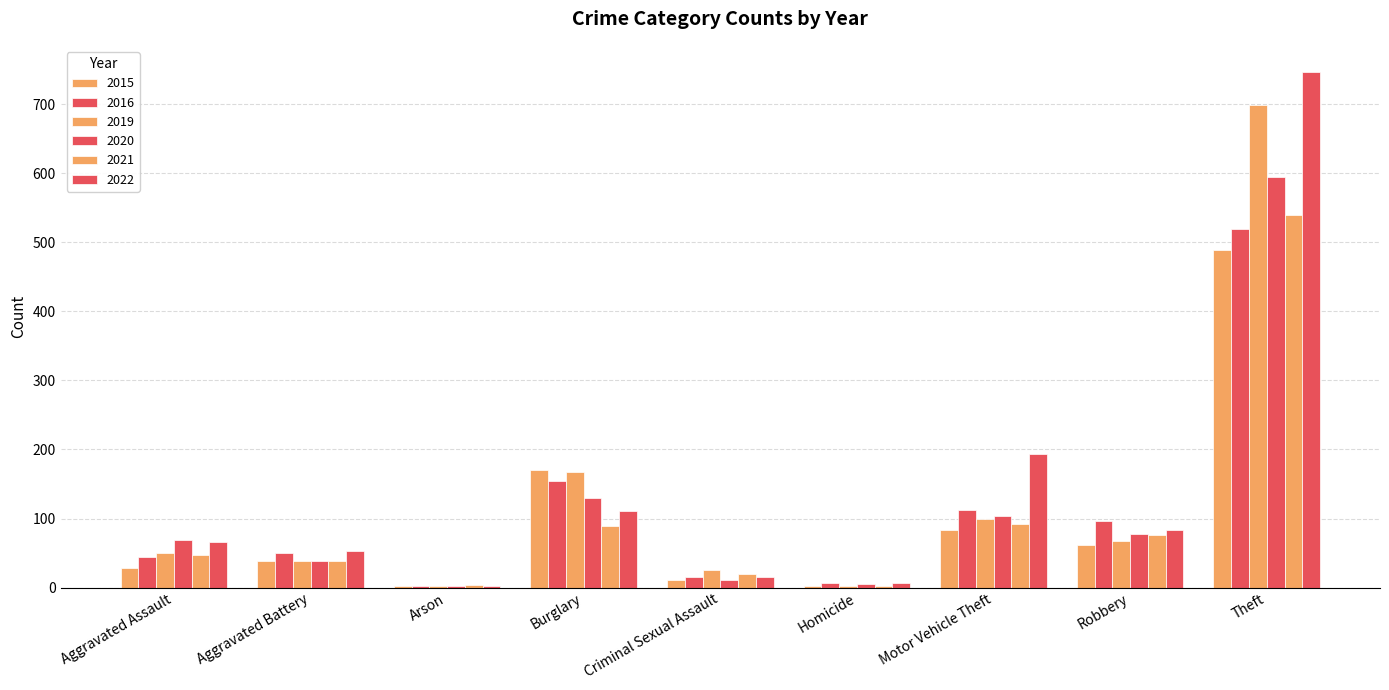

What is the average value of the 2020 series?

115